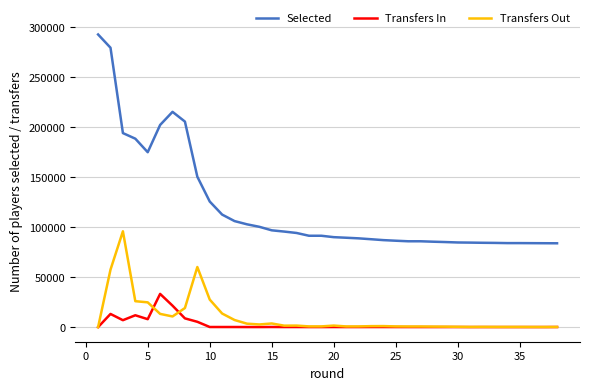

Which series has the largest range (max minus min)?

Selected